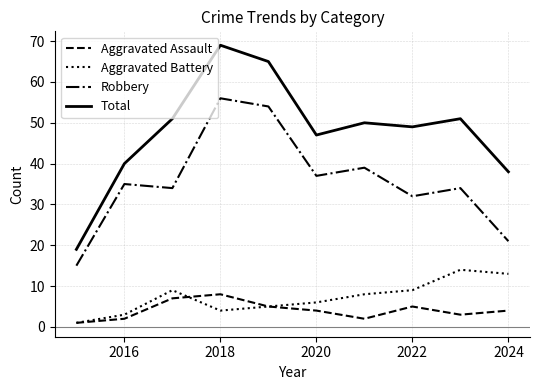

True or false: Aggravated Assault and Total cross at least once.

False